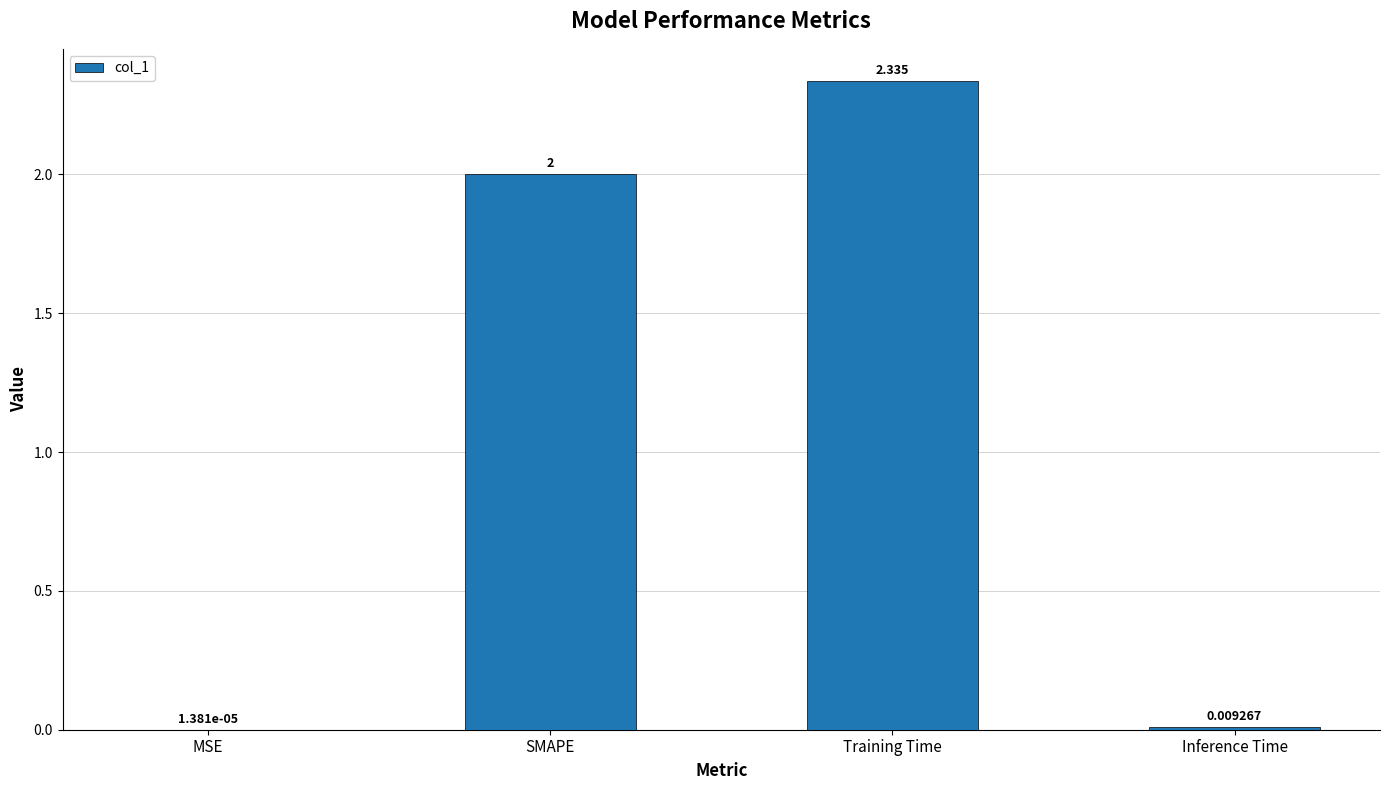

At which label is the value closest to 1?

Inference Time